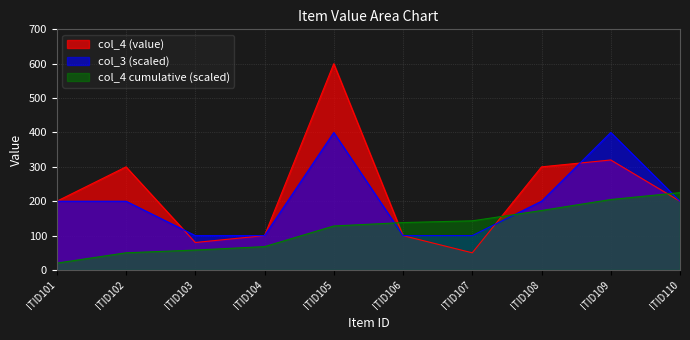

How many points are lower than both their immediate neighbors (excluding endpoints)?

2